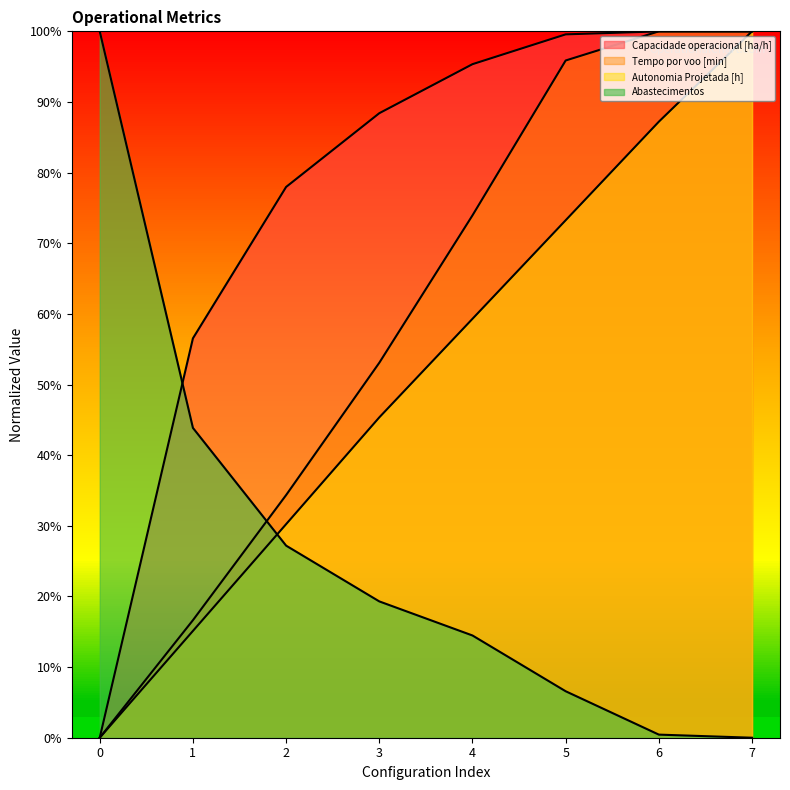

What is the difference between the highest and lowest values at 3?

69.1